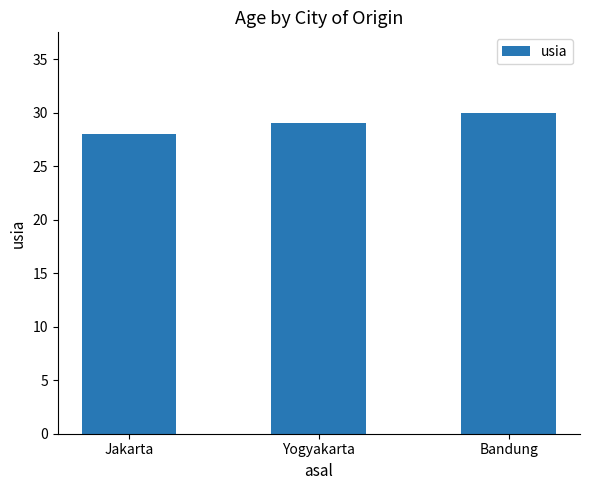

Is it true that the value at Jakarta is 28?

True